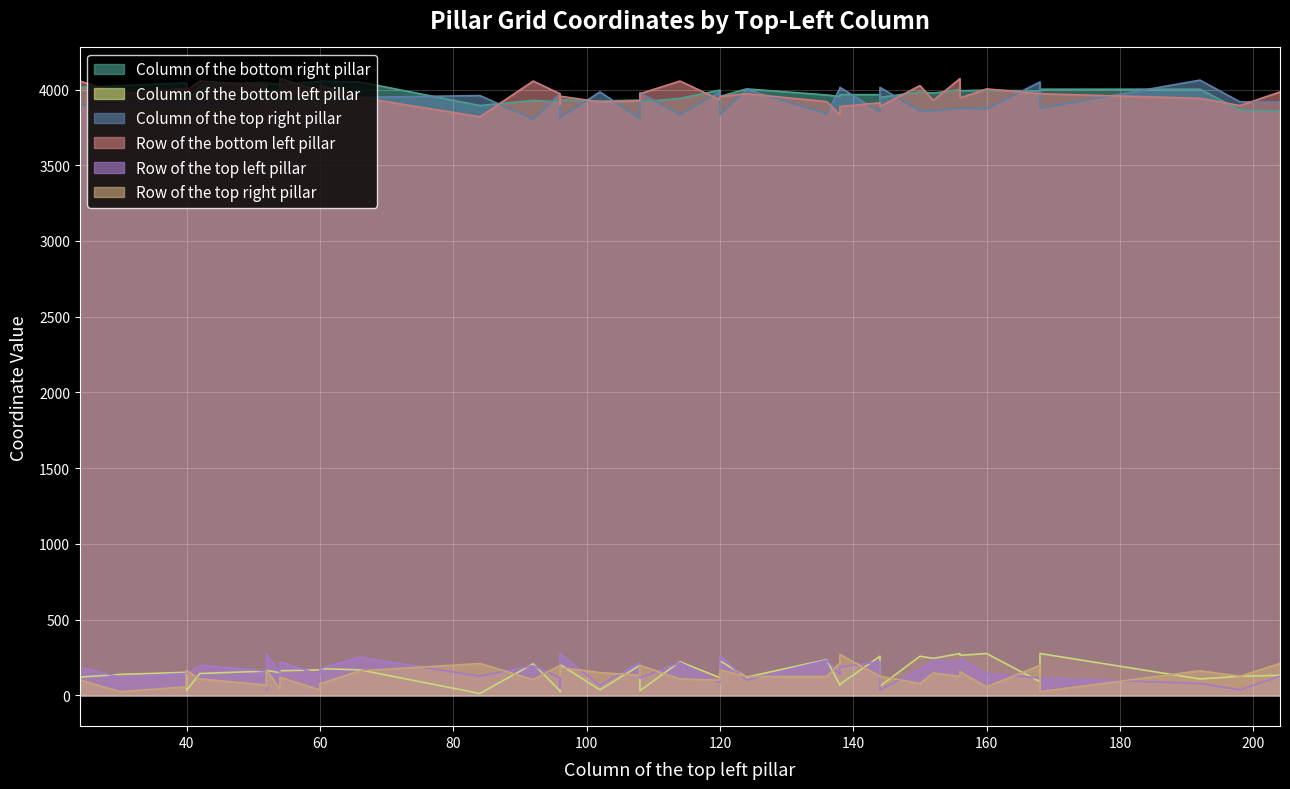

True or false: Row of the top left pillar has more than 2 interior local peaks.

True